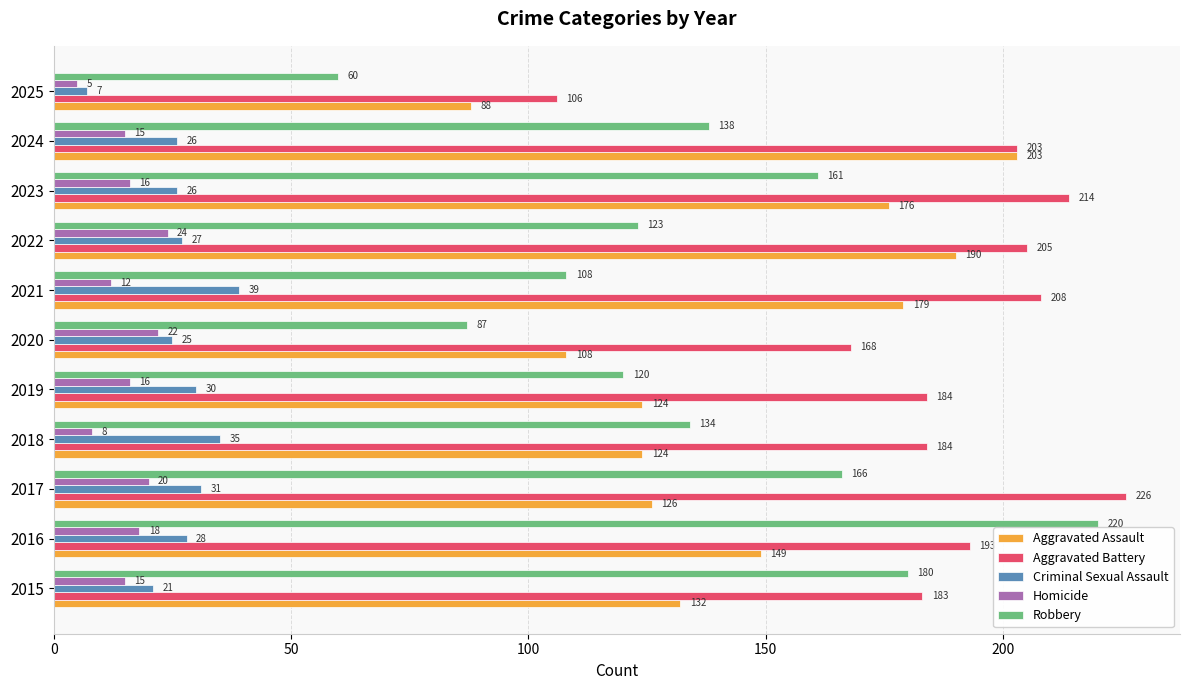

At how many categories does at least one series exceed 196?

6